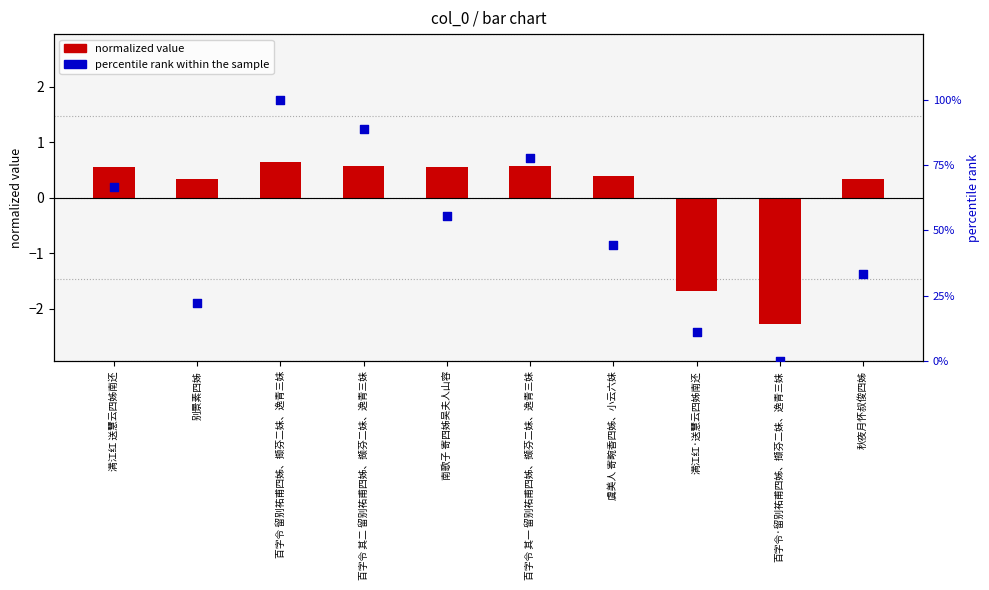

At how many categories does at least one series exceed 5?

9